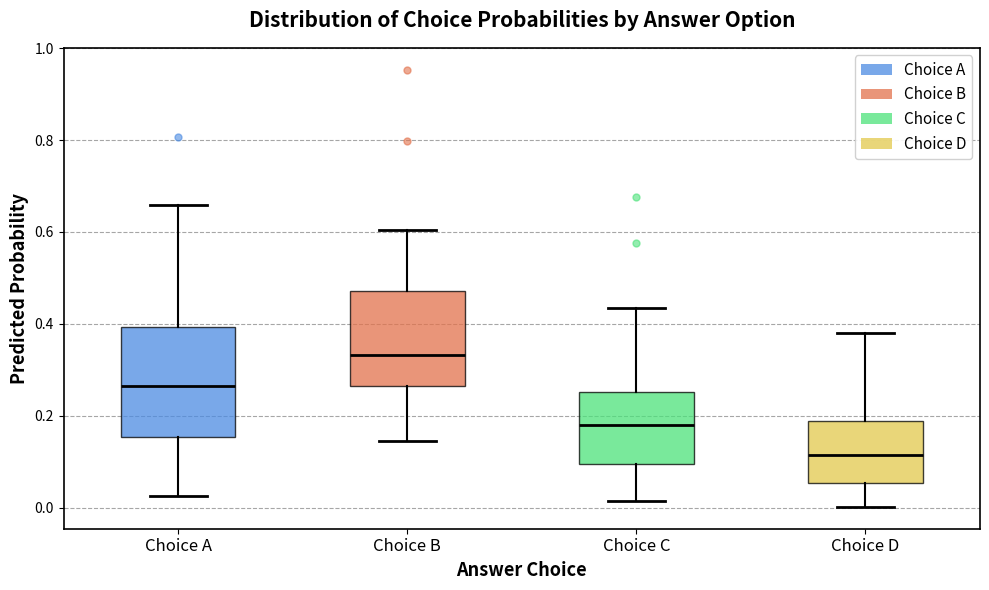

Reading left to right, read every box against the y-axis: the position of its median line, the range the box covers, and the ends of its whiskers. The values are not printed on the chart, so give them approximately, as read against the axis.

Choice A: median 0.26, box 0.16 to 0.40, whiskers 0.02 to 0.66
Choice B: median 0.34, box 0.26 to 0.48, whiskers 0.14 to 0.60
Choice C: median 0.18, box 0.10 to 0.26, whiskers 0.02 to 0.44
Choice D: median 0.12, box 0.06 to 0.18, whiskers 0.00 to 0.38